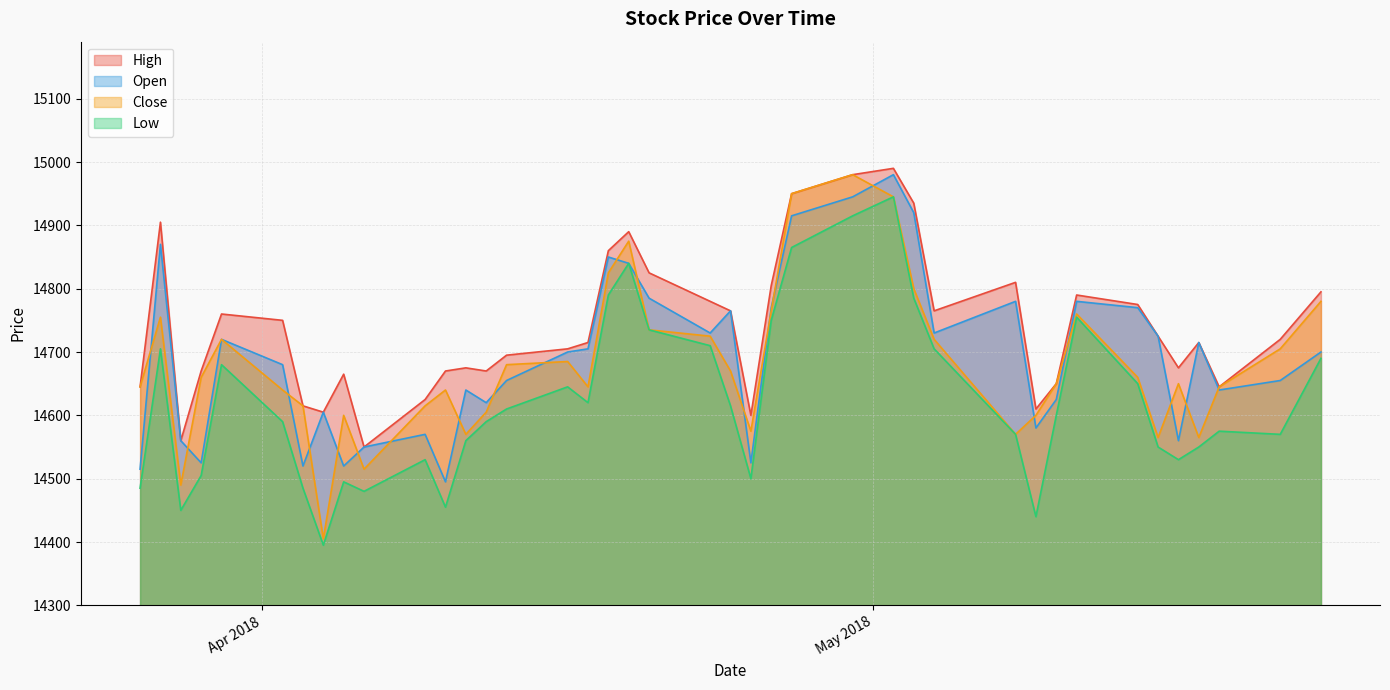

What is the sum of all Close values?

587200